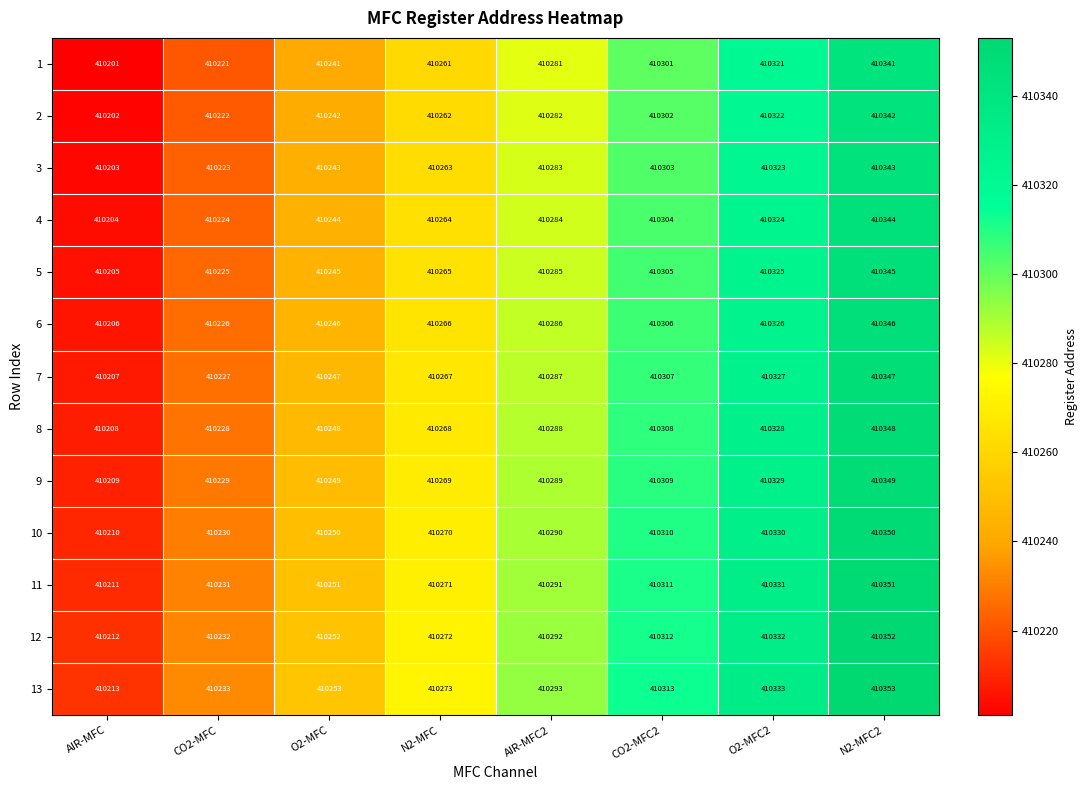

What is the spread (max minus min) of values at CO2-MFC2?

12